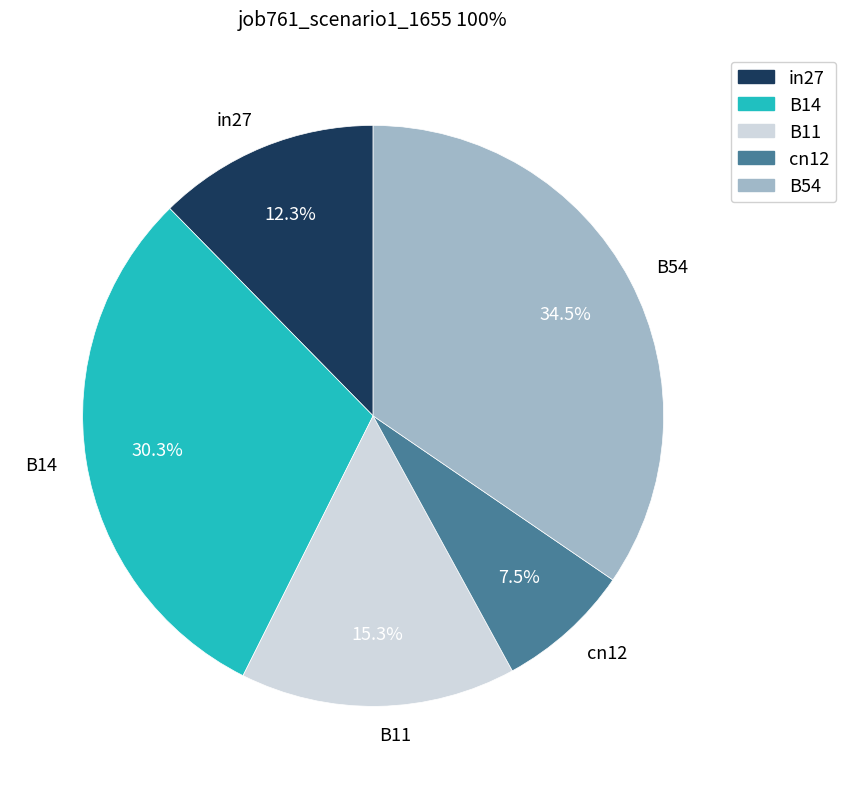

Is there any slice that represents more than half of the pie?

No